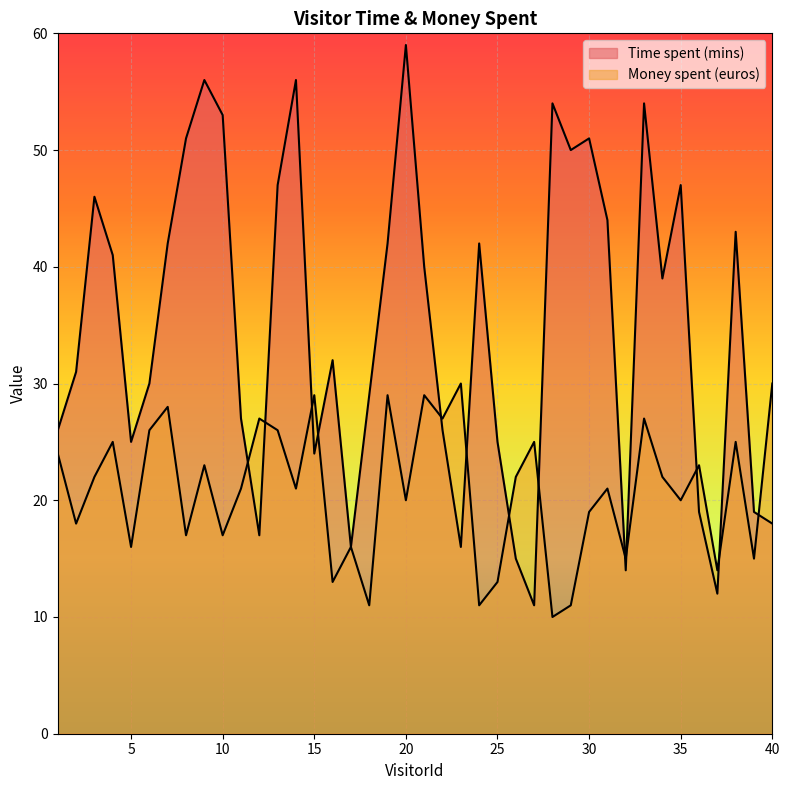

What is the difference between the highest and lowest values at 6?

4